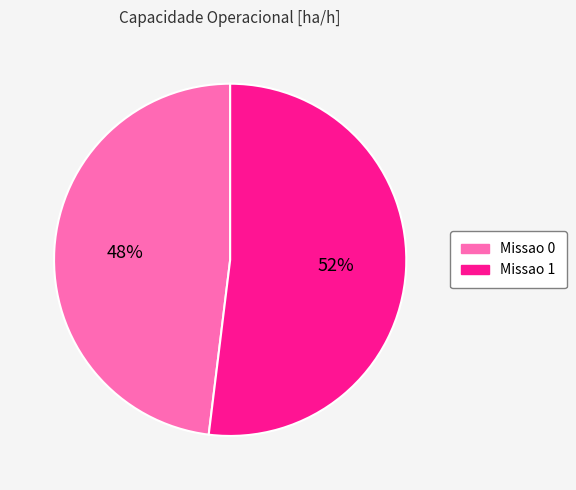

Which category has the biggest portion of the pie?

Missao 1